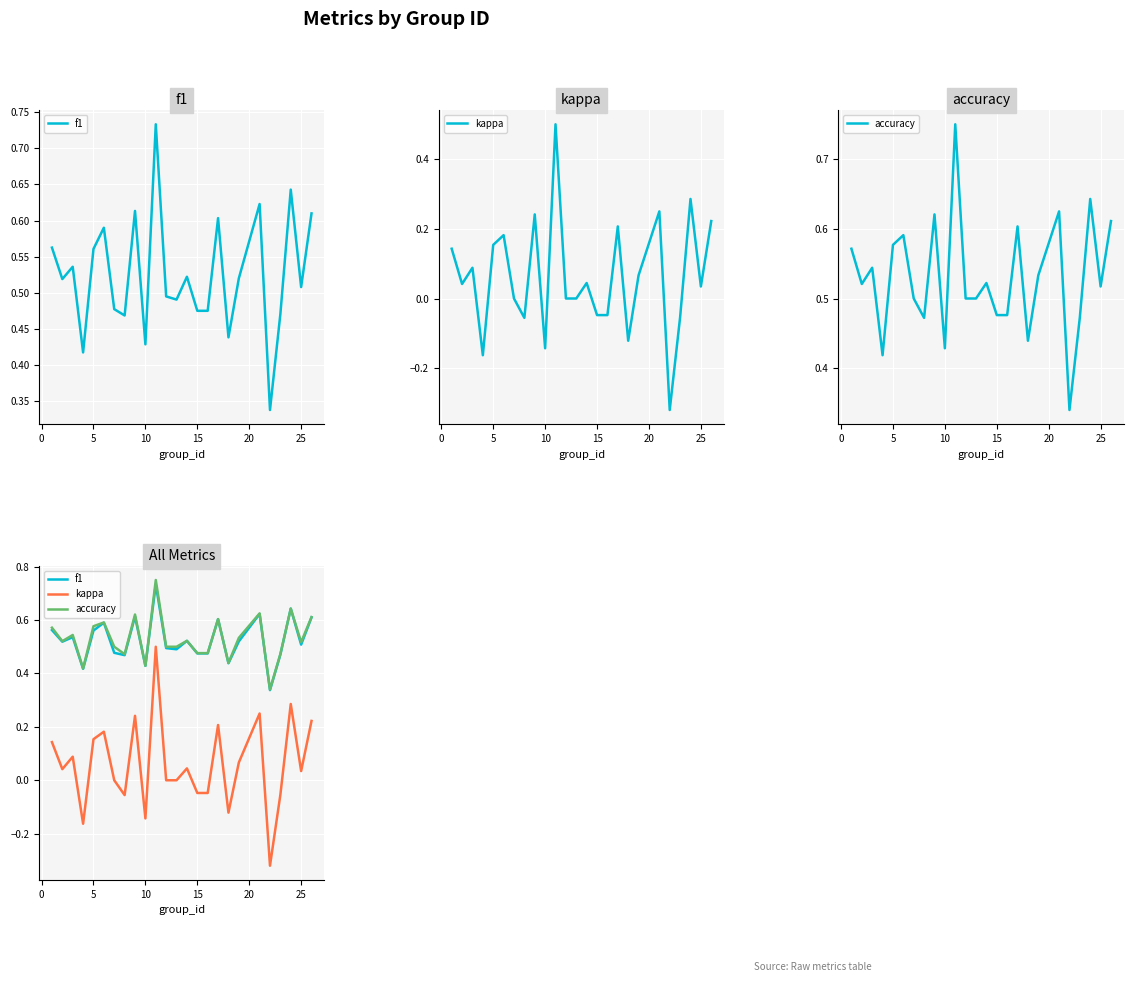

Which series has the largest range (max minus min)?

kappa